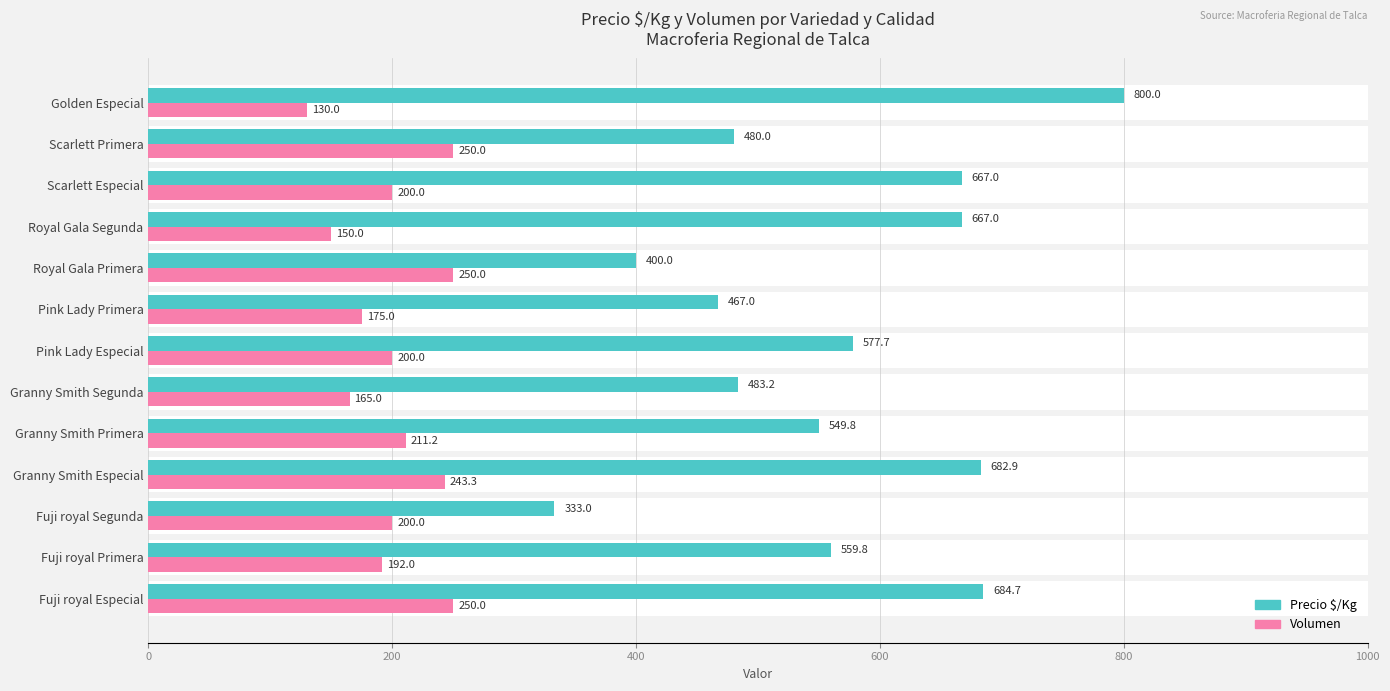

How many categories are shown in the chart?

13